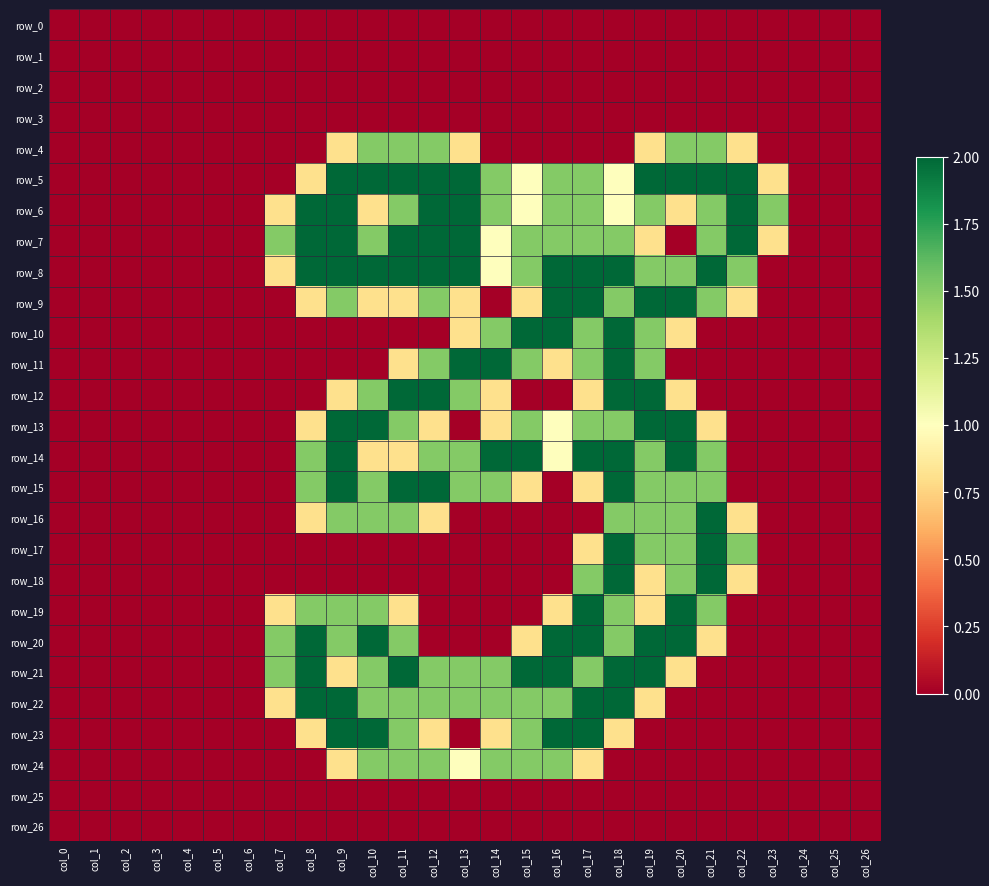

Reading left to right, what are all the values shown in this chart?

row_0: col_0=0.0	col_1=0.0	col_2=0.0	col_3=0.0	col_4=0.0	col_5=0.0	col_6=0.0	col_7=0.0	col_8=0.0	col_9=0.0	col_10=0.0	col_11=0.0	col_12=0.0	col_13=0.0	col_14=0.0	col_15=0.0	col_16=0.0	col_17=0.0	col_18=0.0	col_19=0.0	col_20=0.0	col_21=0.0	col_22=0.0	col_23=0.0	col_24=0.0	col_25=0.0	col_26=0.0
row_1: col_0=0.0	col_1=0.0	col_2=0.0	col_3=0.0	col_4=0.0	col_5=0.0	col_6=0.0	col_7=0.0	col_8=0.0	col_9=0.0	col_10=0.0	col_11=0.0	col_12=0.0	col_13=0.0	col_14=0.0	col_15=0.0	col_16=0.0	col_17=0.0	col_18=0.0	col_19=0.0	col_20=0.0	col_21=0.0	col_22=0.0	col_23=0.0	col_24=0.0	col_25=0.0	col_26=0.0
row_2: col_0=0.0	col_1=0.0	col_2=0.0	col_3=0.0	col_4=0.0	col_5=0.0	col_6=0.0	col_7=0.0	col_8=0.0	col_9=0.0	col_10=0.0	col_11=0.0	col_12=0.0	col_13=0.0	col_14=0.0	col_15=0.0	col_16=0.0	col_17=0.0	col_18=0.0	col_19=0.0	col_20=0.0	col_21=0.0	col_22=0.0	col_23=0.0	col_24=0.0	col_25=0.0	col_26=0.0
row_3: col_0=0.0	col_1=0.0	col_2=0.0	col_3=0.0	col_4=0.0	col_5=0.0	col_6=0.0	col_7=0.0	col_8=0.0	col_9=0.0	col_10=0.0	col_11=0.0	col_12=0.0	col_13=0.0	col_14=0.0	col_15=0.0	col_16=0.0	col_17=0.0	col_18=0.0	col_19=0.0	col_20=0.0	col_21=0.0	col_22=0.0	col_23=0.0	col_24=0.0	col_25=0.0	col_26=0.0
row_4: col_0=0.0	col_1=0.0	col_2=0.0	col_3=0.0	col_4=0.0	col_5=0.0	col_6=0.0	col_7=0.0	col_8=0.0	col_9=0.8	col_10=1.5	col_11=1.5	col_12=1.5	col_13=0.8	col_14=0.0	col_15=0.0	col_16=0.0	col_17=0.0	col_18=0.0	col_19=0.8	col_20=1.5	col_21=1.5	col_22=0.8	col_23=0.0	col_24=0.0	col_25=0.0	col_26=0.0
row_5: col_0=0.0	col_1=0.0	col_2=0.0	col_3=0.0	col_4=0.0	col_5=0.0	col_6=0.0	col_7=0.0	col_8=0.8	col_9=2.0	col_10=2.0	col_11=2.0	col_12=2.0	col_13=2.0	col_14=1.5	col_15=1.0	col_16=1.5	col_17=1.5	col_18=1.0	col_19=2.0	col_20=2.0	col_21=2.0	col_22=2.0	col_23=0.8	col_24=0.0	col_25=0.0	col_26=0.0
row_6: col_0=0.0	col_1=0.0	col_2=0.0	col_3=0.0	col_4=0.0	col_5=0.0	col_6=0.0	col_7=0.8	col_8=2.0	col_9=2.0	col_10=0.8	col_11=1.5	col_12=2.0	col_13=2.0	col_14=1.5	col_15=1.0	col_16=1.5	col_17=1.5	col_18=1.0	col_19=1.5	col_20=0.8	col_21=1.5	col_22=2.0	col_23=1.5	col_24=0.0	col_25=0.0	col_26=0.0
row_7: col_0=0.0	col_1=0.0	col_2=0.0	col_3=0.0	col_4=0.0	col_5=0.0	col_6=0.0	col_7=1.5	col_8=2.0	col_9=2.0	col_10=1.5	col_11=2.0	col_12=2.0	col_13=2.0	col_14=1.0	col_15=1.5	col_16=1.5	col_17=1.5	col_18=1.5	col_19=0.8	col_20=0.0	col_21=1.5	col_22=2.0	col_23=0.8	col_24=0.0	col_25=0.0	col_26=0.0
row_8: col_0=0.0	col_1=0.0	col_2=0.0	col_3=0.0	col_4=0.0	col_5=0.0	col_6=0.0	col_7=0.8	col_8=2.0	col_9=2.0	col_10=2.0	col_11=2.0	col_12=2.0	col_13=2.0	col_14=1.0	col_15=1.5	col_16=2.0	col_17=2.0	col_18=2.0	col_19=1.5	col_20=1.5	col_21=2.0	col_22=1.5	col_23=0.0	col_24=0.0	col_25=0.0	col_26=0.0
row_9: col_0=0.0	col_1=0.0	col_2=0.0	col_3=0.0	col_4=0.0	col_5=0.0	col_6=0.0	col_7=0.0	col_8=0.8	col_9=1.5	col_10=0.8	col_11=0.8	col_12=1.5	col_13=0.8	col_14=0.0	col_15=0.8	col_16=2.0	col_17=2.0	col_18=1.5	col_19=2.0	col_20=2.0	col_21=1.5	col_22=0.8	col_23=0.0	col_24=0.0	col_25=0.0	col_26=0.0
row_10: col_0=0.0	col_1=0.0	col_2=0.0	col_3=0.0	col_4=0.0	col_5=0.0	col_6=0.0	col_7=0.0	col_8=0.0	col_9=0.0	col_10=0.0	col_11=0.0	col_12=0.0	col_13=0.8	col_14=1.5	col_15=2.0	col_16=2.0	col_17=1.5	col_18=2.0	col_19=1.5	col_20=0.8	col_21=0.0	col_22=0.0	col_23=0.0	col_24=0.0	col_25=0.0	col_26=0.0
row_11: col_0=0.0	col_1=0.0	col_2=0.0	col_3=0.0	col_4=0.0	col_5=0.0	col_6=0.0	col_7=0.0	col_8=0.0	col_9=0.0	col_10=0.0	col_11=0.8	col_12=1.5	col_13=2.0	col_14=2.0	col_15=1.5	col_16=0.8	col_17=1.5	col_18=2.0	col_19=1.5	col_20=0.0	col_21=0.0	col_22=0.0	col_23=0.0	col_24=0.0	col_25=0.0	col_26=0.0
row_12: col_0=0.0	col_1=0.0	col_2=0.0	col_3=0.0	col_4=0.0	col_5=0.0	col_6=0.0	col_7=0.0	col_8=0.0	col_9=0.8	col_10=1.5	col_11=2.0	col_12=2.0	col_13=1.5	col_14=0.8	col_15=0.0	col_16=0.0	col_17=0.8	col_18=2.0	col_19=2.0	col_20=0.8	col_21=0.0	col_22=0.0	col_23=0.0	col_24=0.0	col_25=0.0	col_26=0.0
row_13: col_0=0.0	col_1=0.0	col_2=0.0	col_3=0.0	col_4=0.0	col_5=0.0	col_6=0.0	col_7=0.0	col_8=0.8	col_9=2.0	col_10=2.0	col_11=1.5	col_12=0.8	col_13=0.0	col_14=0.8	col_15=1.5	col_16=1.0	col_17=1.5	col_18=1.5	col_19=2.0	col_20=2.0	col_21=0.8	col_22=0.0	col_23=0.0	col_24=0.0	col_25=0.0	col_26=0.0
row_14: col_0=0.0	col_1=0.0	col_2=0.0	col_3=0.0	col_4=0.0	col_5=0.0	col_6=0.0	col_7=0.0	col_8=1.5	col_9=2.0	col_10=0.8	col_11=0.8	col_12=1.5	col_13=1.5	col_14=2.0	col_15=2.0	col_16=1.0	col_17=2.0	col_18=2.0	col_19=1.5	col_20=2.0	col_21=1.5	col_22=0.0	col_23=0.0	col_24=0.0	col_25=0.0	col_26=0.0
row_15: col_0=0.0	col_1=0.0	col_2=0.0	col_3=0.0	col_4=0.0	col_5=0.0	col_6=0.0	col_7=0.0	col_8=1.5	col_9=2.0	col_10=1.5	col_11=2.0	col_12=2.0	col_13=1.5	col_14=1.5	col_15=0.8	col_16=0.0	col_17=0.8	col_18=2.0	col_19=1.5	col_20=1.5	col_21=1.5	col_22=0.0	col_23=0.0	col_24=0.0	col_25=0.0	col_26=0.0
row_16: col_0=0.0	col_1=0.0	col_2=0.0	col_3=0.0	col_4=0.0	col_5=0.0	col_6=0.0	col_7=0.0	col_8=0.8	col_9=1.5	col_10=1.5	col_11=1.5	col_12=0.8	col_13=0.0	col_14=0.0	col_15=0.0	col_16=0.0	col_17=0.0	col_18=1.5	col_19=1.5	col_20=1.5	col_21=2.0	col_22=0.8	col_23=0.0	col_24=0.0	col_25=0.0	col_26=0.0
row_17: col_0=0.0	col_1=0.0	col_2=0.0	col_3=0.0	col_4=0.0	col_5=0.0	col_6=0.0	col_7=0.0	col_8=0.0	col_9=0.0	col_10=0.0	col_11=0.0	col_12=0.0	col_13=0.0	col_14=0.0	col_15=0.0	col_16=0.0	col_17=0.8	col_18=2.0	col_19=1.5	col_20=1.5	col_21=2.0	col_22=1.5	col_23=0.0	col_24=0.0	col_25=0.0	col_26=0.0
row_18: col_0=0.0	col_1=0.0	col_2=0.0	col_3=0.0	col_4=0.0	col_5=0.0	col_6=0.0	col_7=0.0	col_8=0.0	col_9=0.0	col_10=0.0	col_11=0.0	col_12=0.0	col_13=0.0	col_14=0.0	col_15=0.0	col_16=0.0	col_17=1.5	col_18=2.0	col_19=0.8	col_20=1.5	col_21=2.0	col_22=0.8	col_23=0.0	col_24=0.0	col_25=0.0	col_26=0.0
row_19: col_0=0.0	col_1=0.0	col_2=0.0	col_3=0.0	col_4=0.0	col_5=0.0	col_6=0.0	col_7=0.8	col_8=1.5	col_9=1.5	col_10=1.5	col_11=0.8	col_12=0.0	col_13=0.0	col_14=0.0	col_15=0.0	col_16=0.8	col_17=2.0	col_18=1.5	col_19=0.8	col_20=2.0	col_21=1.5	col_22=0.0	col_23=0.0	col_24=0.0	col_25=0.0	col_26=0.0
row_20: col_0=0.0	col_1=0.0	col_2=0.0	col_3=0.0	col_4=0.0	col_5=0.0	col_6=0.0	col_7=1.5	col_8=2.0	col_9=1.5	col_10=2.0	col_11=1.5	col_12=0.0	col_13=0.0	col_14=0.0	col_15=0.8	col_16=2.0	col_17=2.0	col_18=1.5	col_19=2.0	col_20=2.0	col_21=0.8	col_22=0.0	col_23=0.0	col_24=0.0	col_25=0.0	col_26=0.0
row_21: col_0=0.0	col_1=0.0	col_2=0.0	col_3=0.0	col_4=0.0	col_5=0.0	col_6=0.0	col_7=1.5	col_8=2.0	col_9=0.8	col_10=1.5	col_11=2.0	col_12=1.5	col_13=1.5	col_14=1.5	col_15=2.0	col_16=2.0	col_17=1.5	col_18=2.0	col_19=2.0	col_20=0.8	col_21=0.0	col_22=0.0	col_23=0.0	col_24=0.0	col_25=0.0	col_26=0.0
row_22: col_0=0.0	col_1=0.0	col_2=0.0	col_3=0.0	col_4=0.0	col_5=0.0	col_6=0.0	col_7=0.8	col_8=2.0	col_9=2.0	col_10=1.5	col_11=1.5	col_12=1.5	col_13=1.5	col_14=1.5	col_15=1.5	col_16=1.5	col_17=2.0	col_18=2.0	col_19=0.8	col_20=0.0	col_21=0.0	col_22=0.0	col_23=0.0	col_24=0.0	col_25=0.0	col_26=0.0
row_23: col_0=0.0	col_1=0.0	col_2=0.0	col_3=0.0	col_4=0.0	col_5=0.0	col_6=0.0	col_7=0.0	col_8=0.8	col_9=2.0	col_10=2.0	col_11=1.5	col_12=0.8	col_13=0.0	col_14=0.8	col_15=1.5	col_16=2.0	col_17=2.0	col_18=0.8	col_19=0.0	col_20=0.0	col_21=0.0	col_22=0.0	col_23=0.0	col_24=0.0	col_25=0.0	col_26=0.0
row_24: col_0=0.0	col_1=0.0	col_2=0.0	col_3=0.0	col_4=0.0	col_5=0.0	col_6=0.0	col_7=0.0	col_8=0.0	col_9=0.8	col_10=1.5	col_11=1.5	col_12=1.5	col_13=1.0	col_14=1.5	col_15=1.5	col_16=1.5	col_17=0.8	col_18=0.0	col_19=0.0	col_20=0.0	col_21=0.0	col_22=0.0	col_23=0.0	col_24=0.0	col_25=0.0	col_26=0.0
row_25: col_0=0.0	col_1=0.0	col_2=0.0	col_3=0.0	col_4=0.0	col_5=0.0	col_6=0.0	col_7=0.0	col_8=0.0	col_9=0.0	col_10=0.0	col_11=0.0	col_12=0.0	col_13=0.0	col_14=0.0	col_15=0.0	col_16=0.0	col_17=0.0	col_18=0.0	col_19=0.0	col_20=0.0	col_21=0.0	col_22=0.0	col_23=0.0	col_24=0.0	col_25=0.0	col_26=0.0
row_26: col_0=0.0	col_1=0.0	col_2=0.0	col_3=0.0	col_4=0.0	col_5=0.0	col_6=0.0	col_7=0.0	col_8=0.0	col_9=0.0	col_10=0.0	col_11=0.0	col_12=0.0	col_13=0.0	col_14=0.0	col_15=0.0	col_16=0.0	col_17=0.0	col_18=0.0	col_19=0.0	col_20=0.0	col_21=0.0	col_22=0.0	col_23=0.0	col_24=0.0	col_25=0.0	col_26=0.0